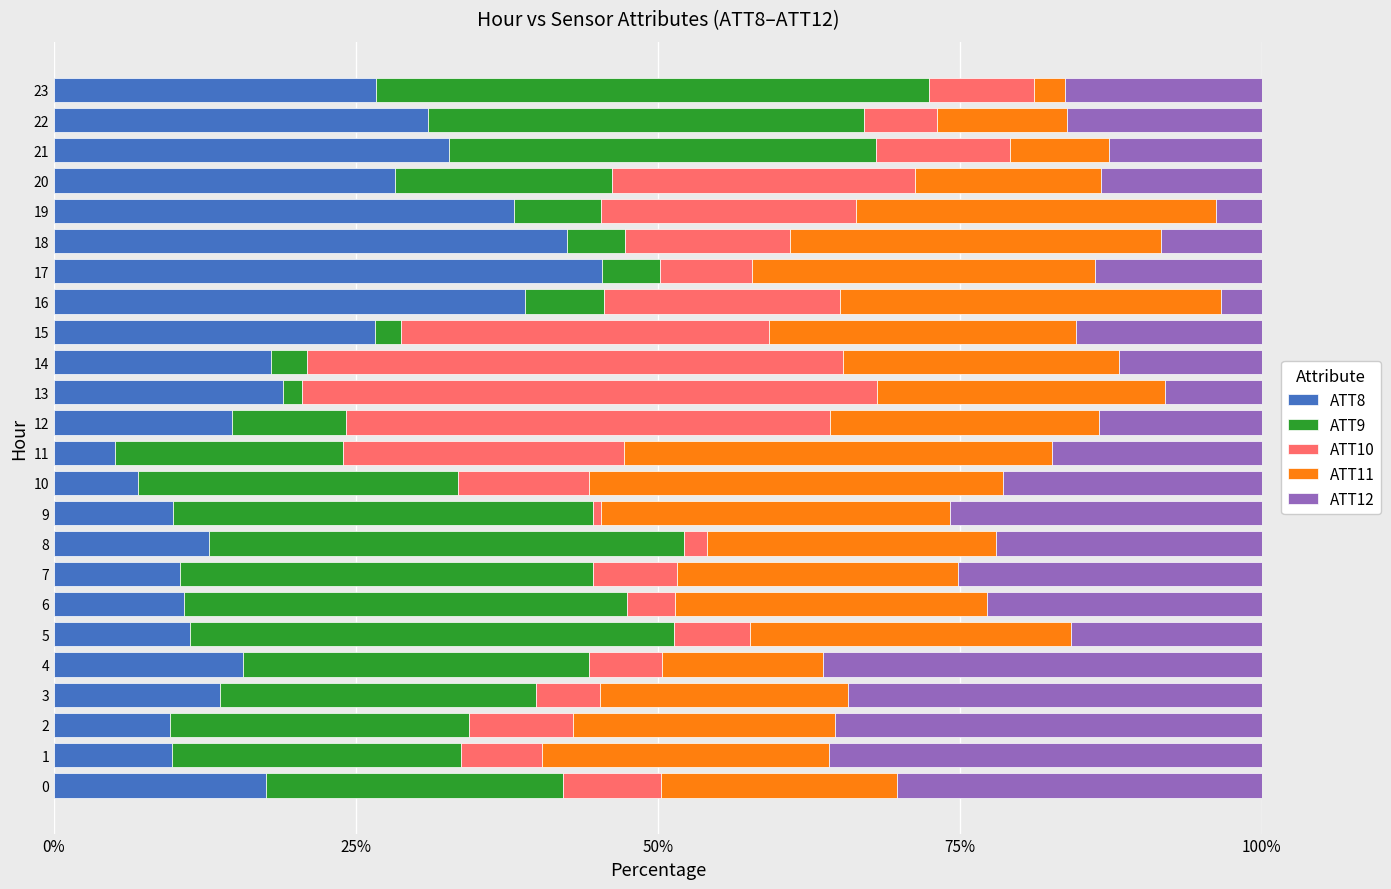

What is the total value across all series at 14?

100.0